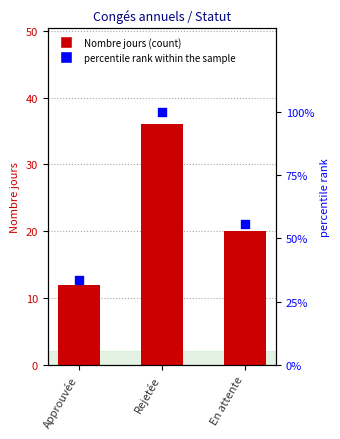

What are all the series names shown in the legend?

Nombre jours, percentile rank within the sample